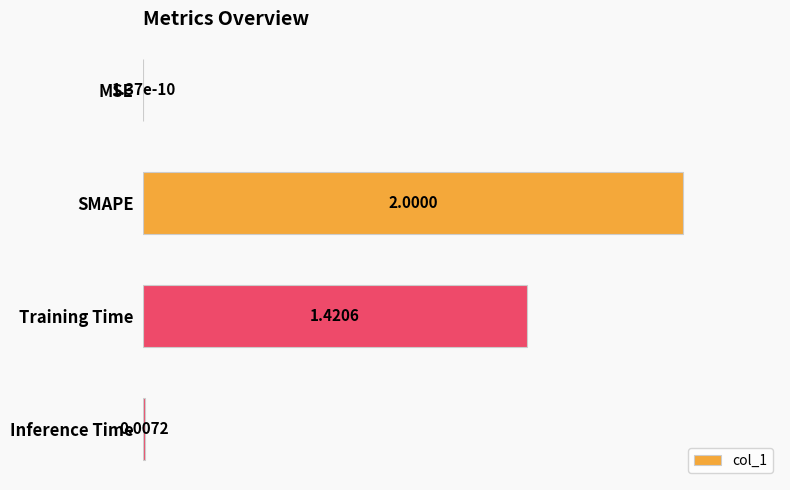

At which label is the value closest to 0?

MSE